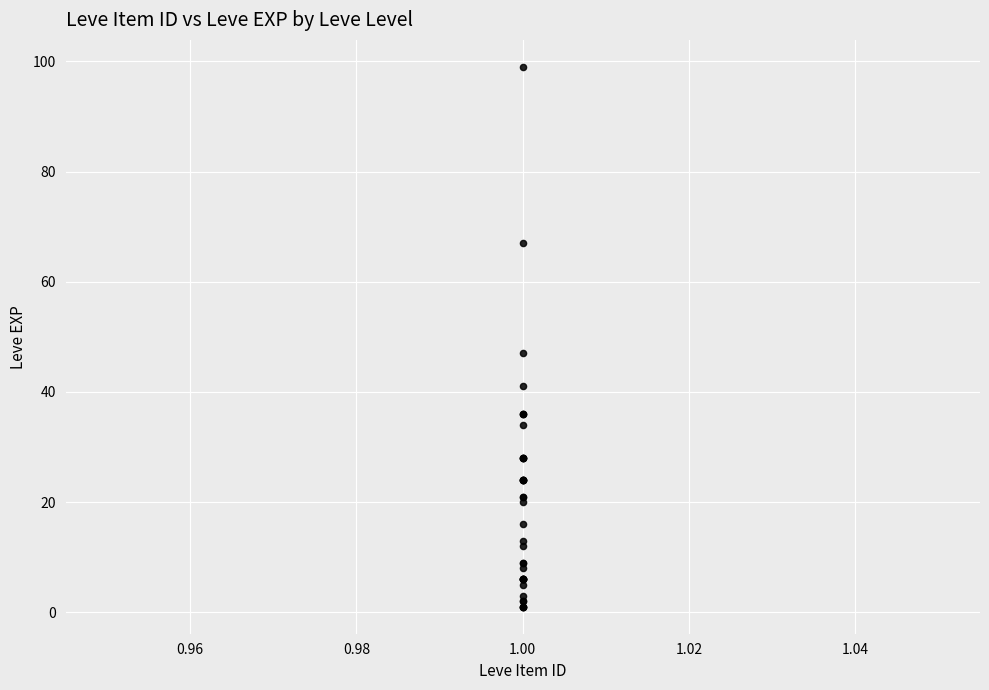

What Y value in the scatter plot is closest to 50?

47